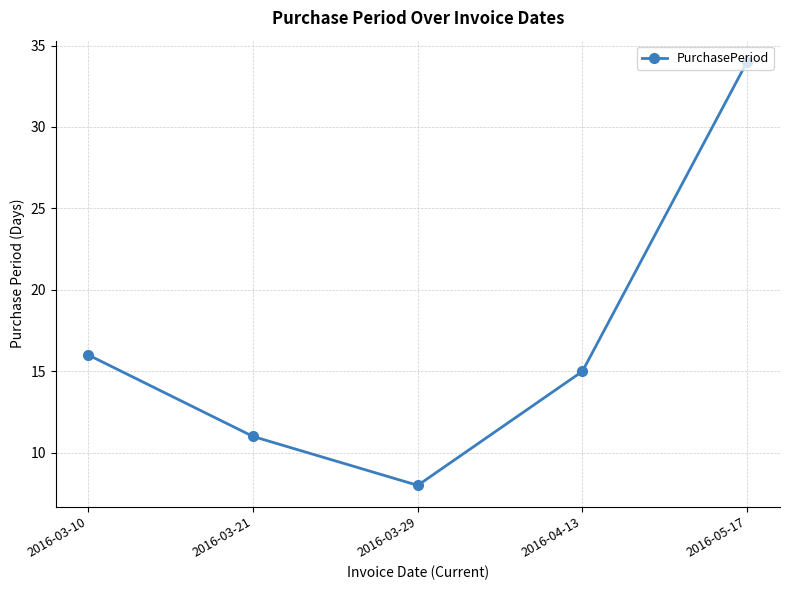

What is the average value?

17